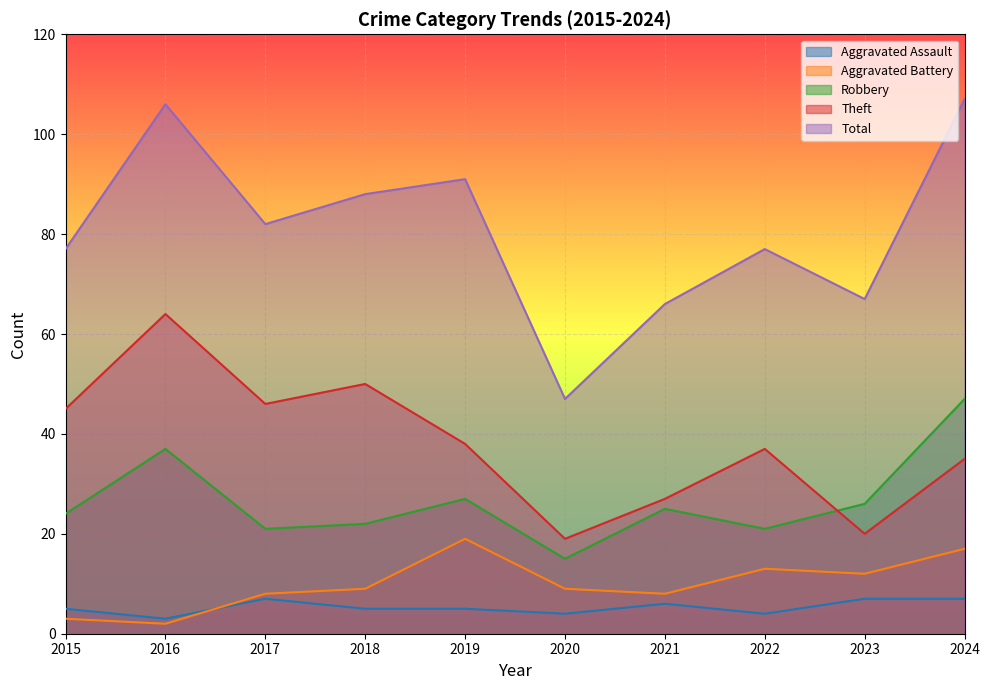

What is the average value of the Total series?

81